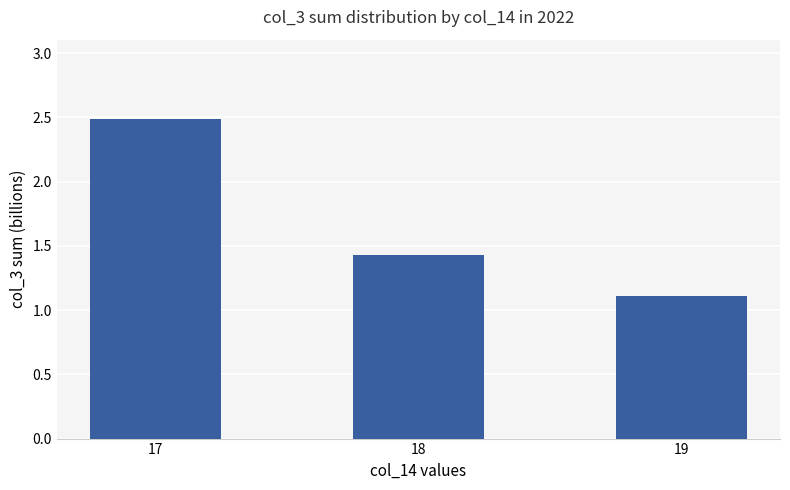

At which label is the value closest to 1?

19